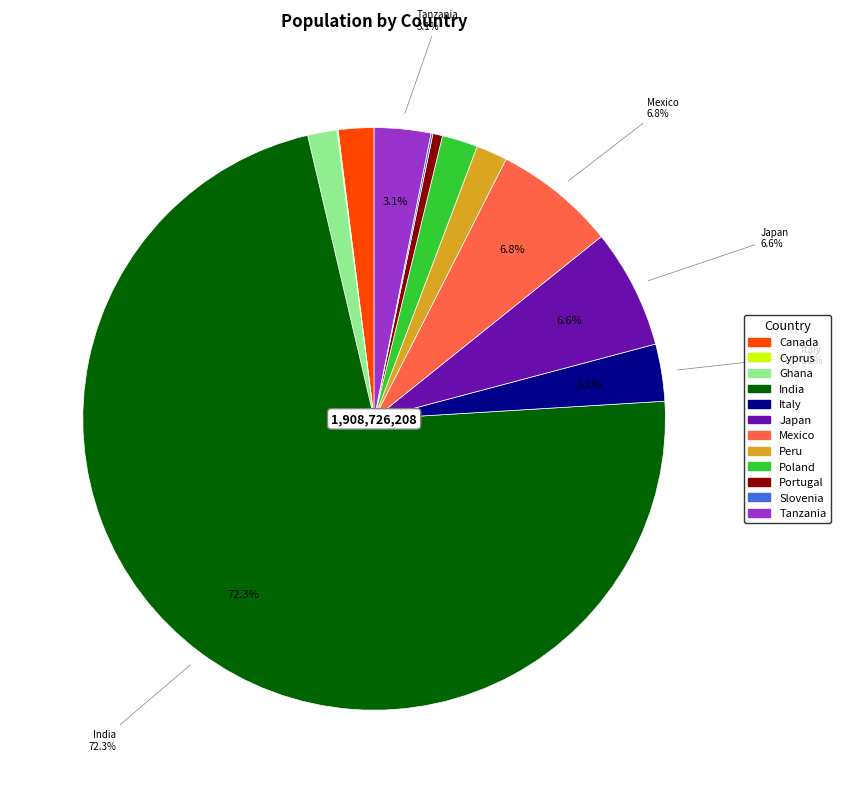

To the nearest percent, what is the combined percentage of Mexico and Poland?

9%